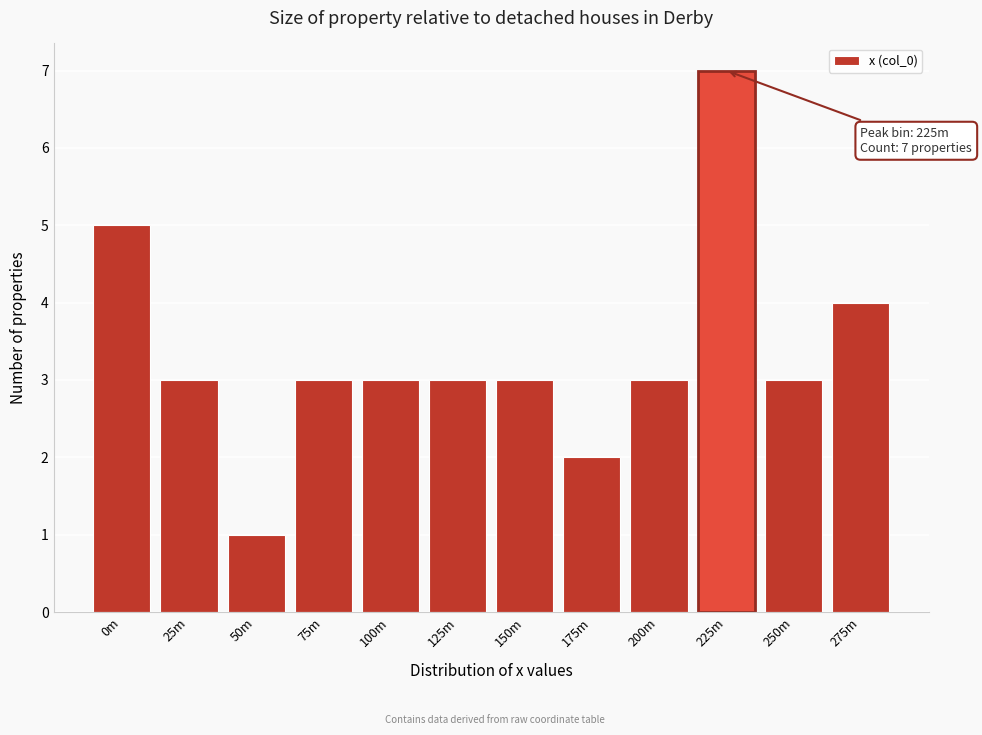

Reading right to left, extract all data points from this chart.

275m=4	250m=3	225m=7	200m=3	175m=2	150m=3	125m=3	100m=3	75m=3	50m=1	25m=3	0m=5